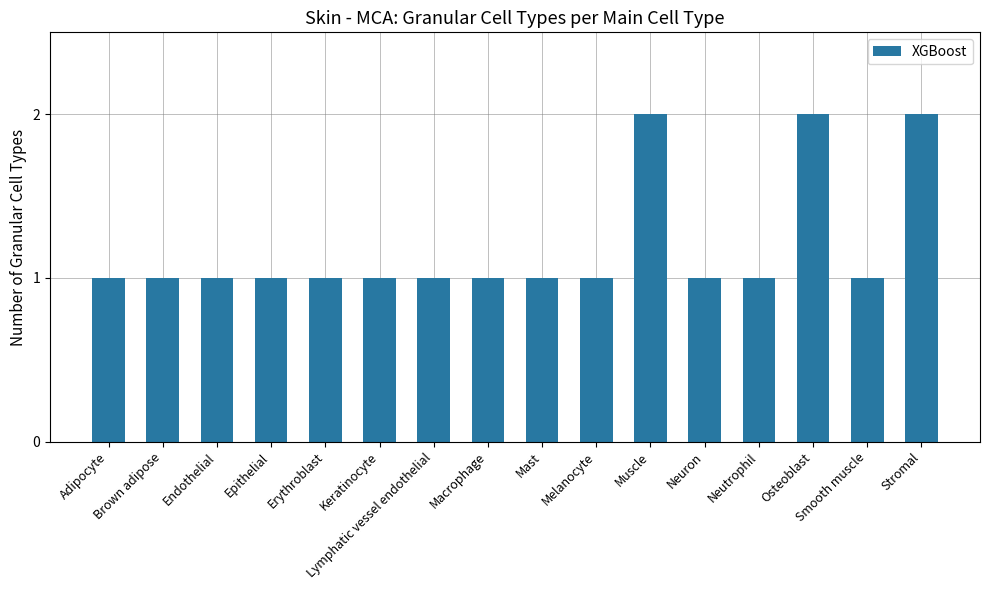

Which has a higher value, Osteoblast or Smooth muscle?

Osteoblast